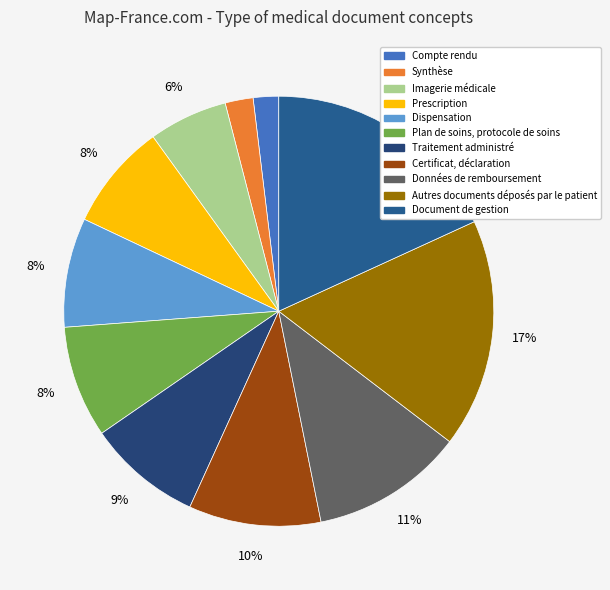

Between Dispensation and Prescription, which is larger?

Dispensation